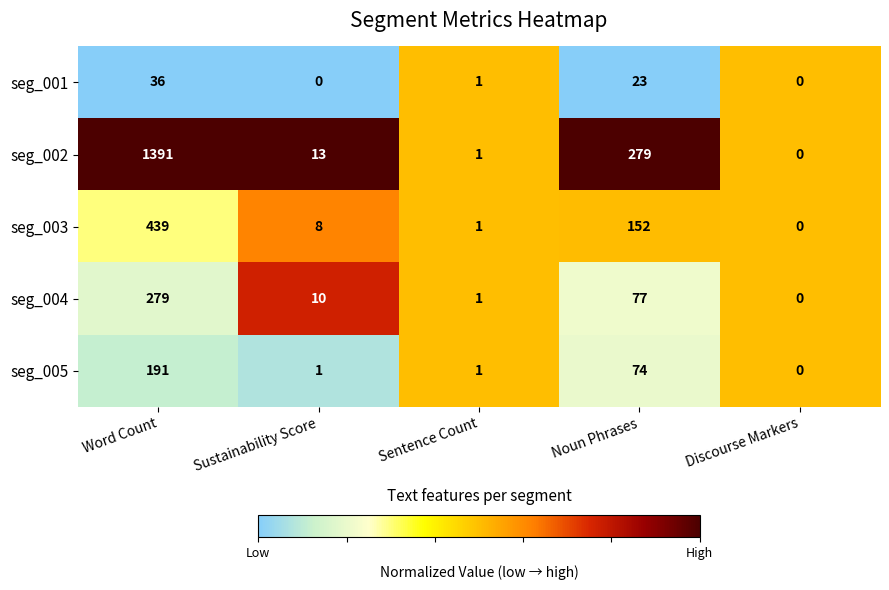

List the series in order of their peak value, lowest first.

seg_001, seg_005, seg_004, seg_003, seg_002